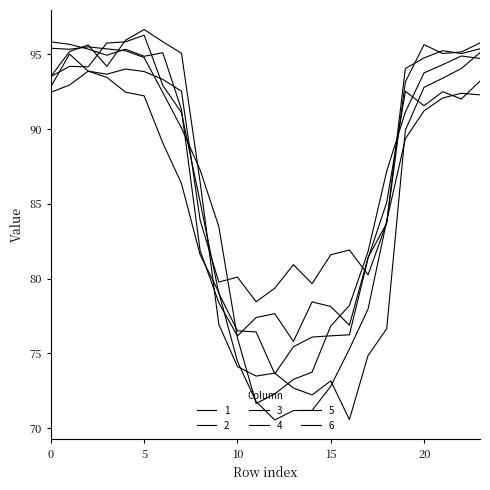

How many distinct data groups are displayed?

6